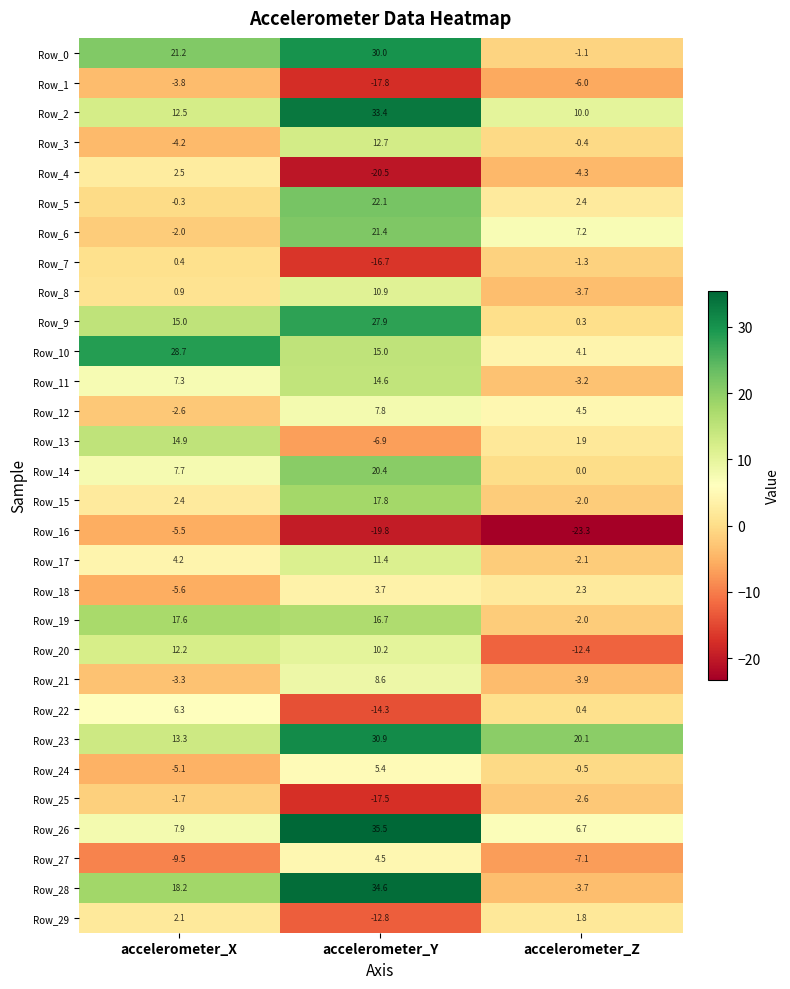

How many data points does each series have?

3